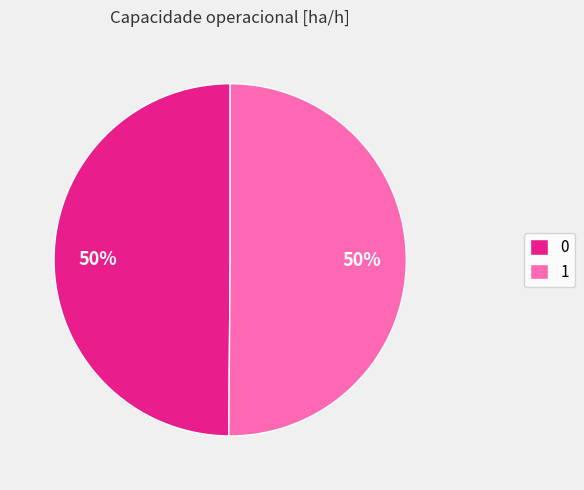

Count the number of slices in the pie.

2